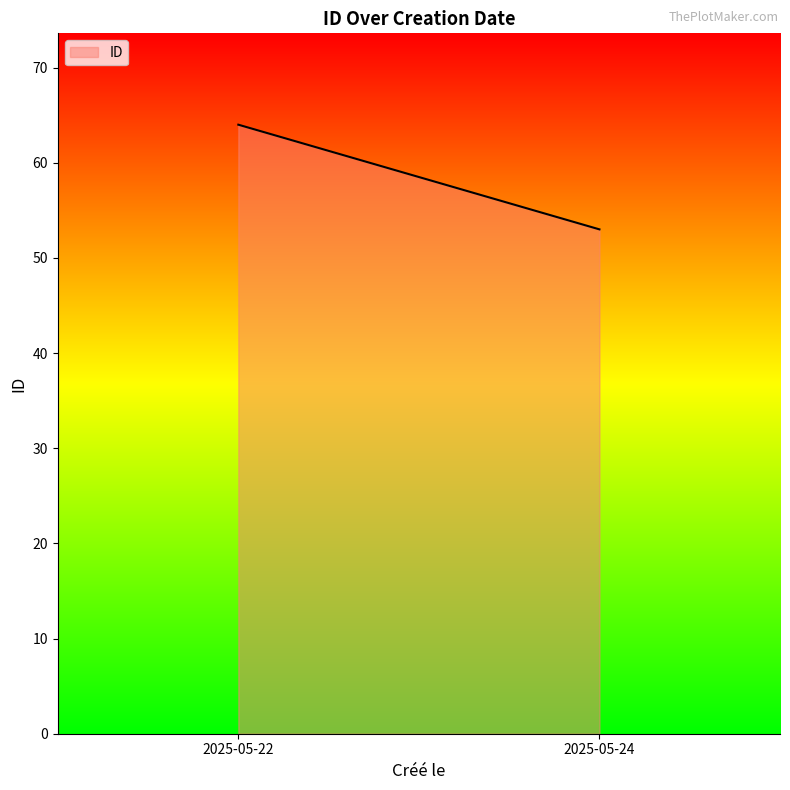

What is the ratio of the value at 2025-05-22 to the value at 2025-05-24?

1.2